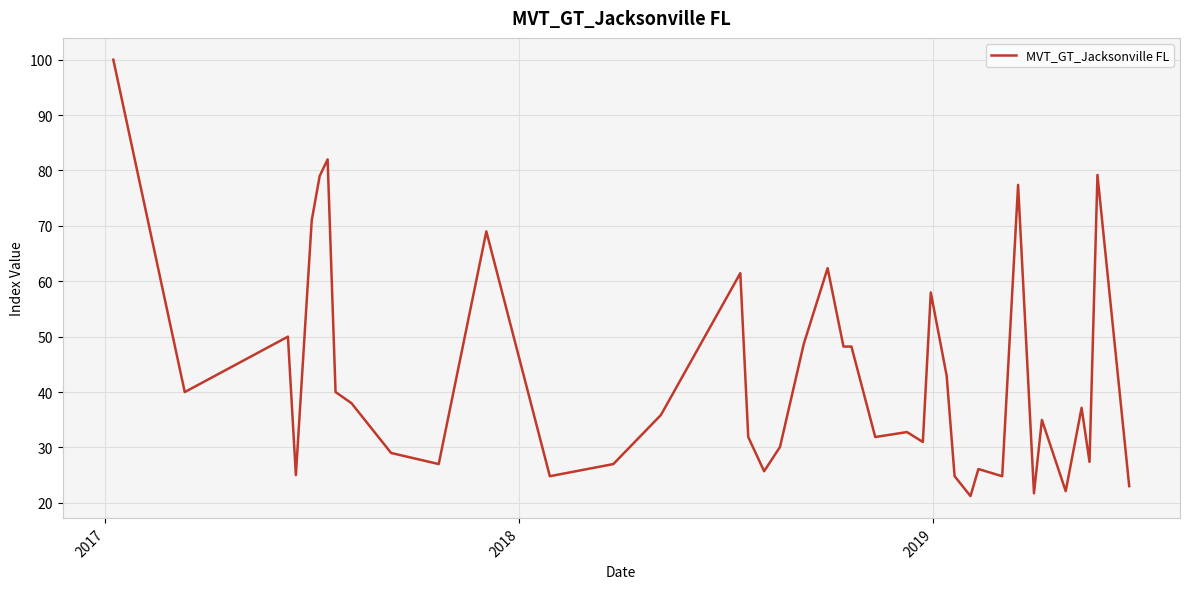

What is the maximum value shown in the chart?

100.0